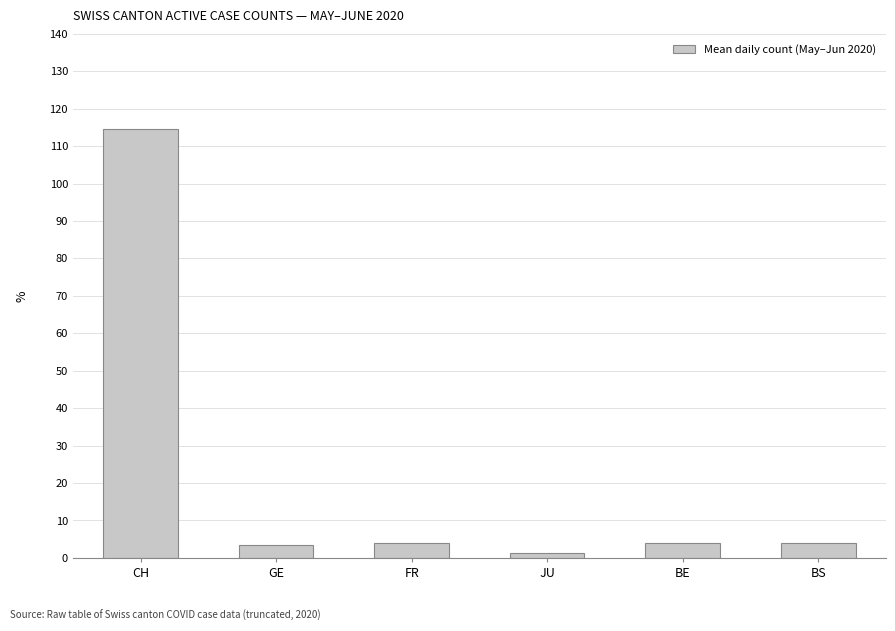

Count the number of data series in this chart.

1